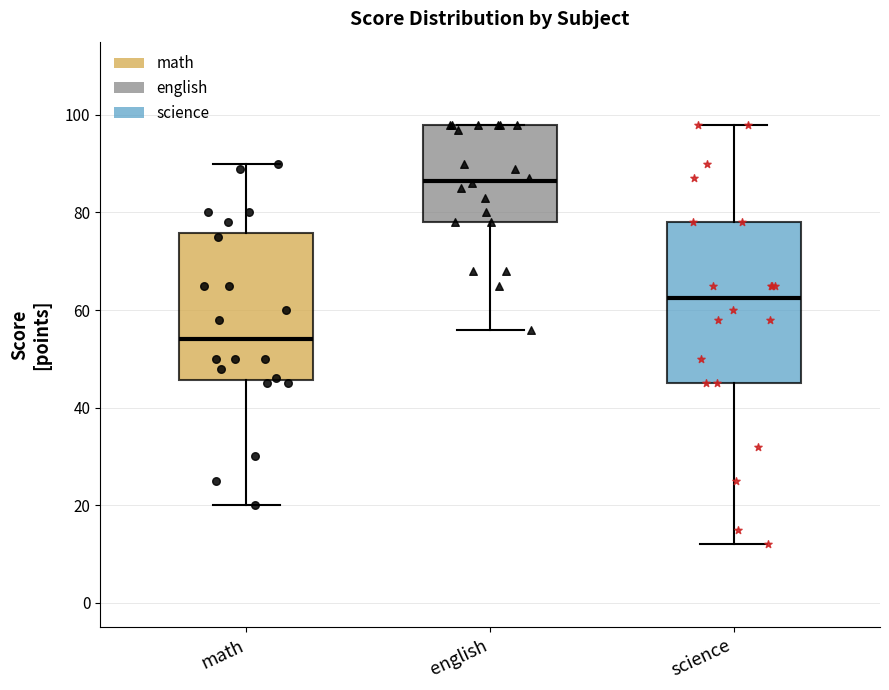

Comparing the boxes themselves (not the whiskers), which one is the tallest?

science